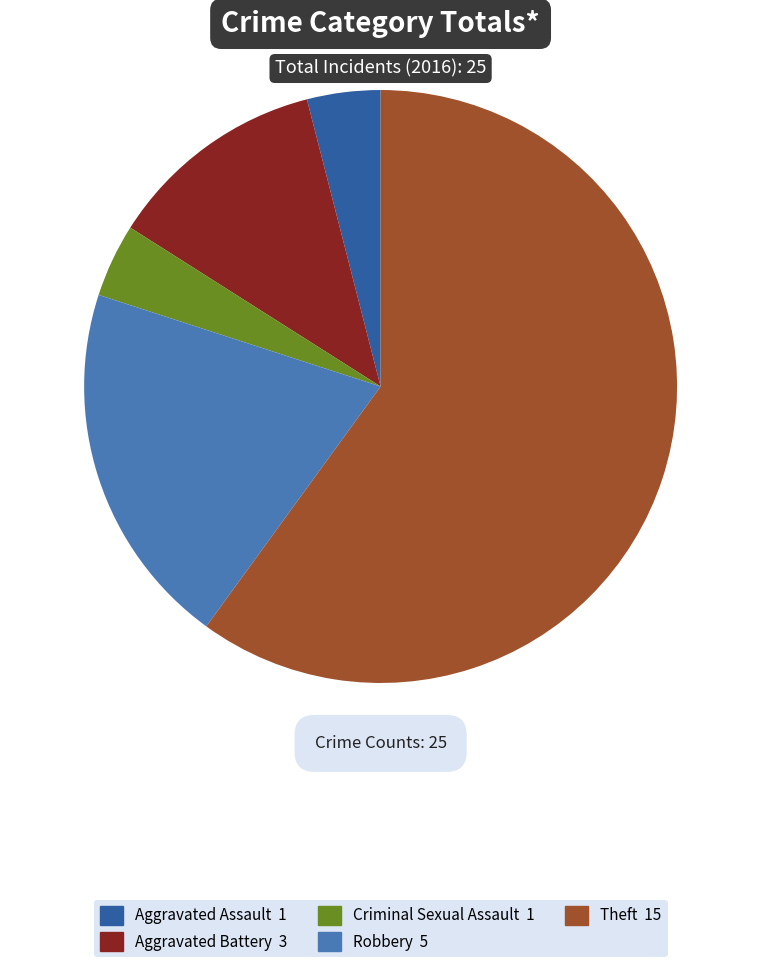

Does Theft account for over 50% of the chart?

Yes